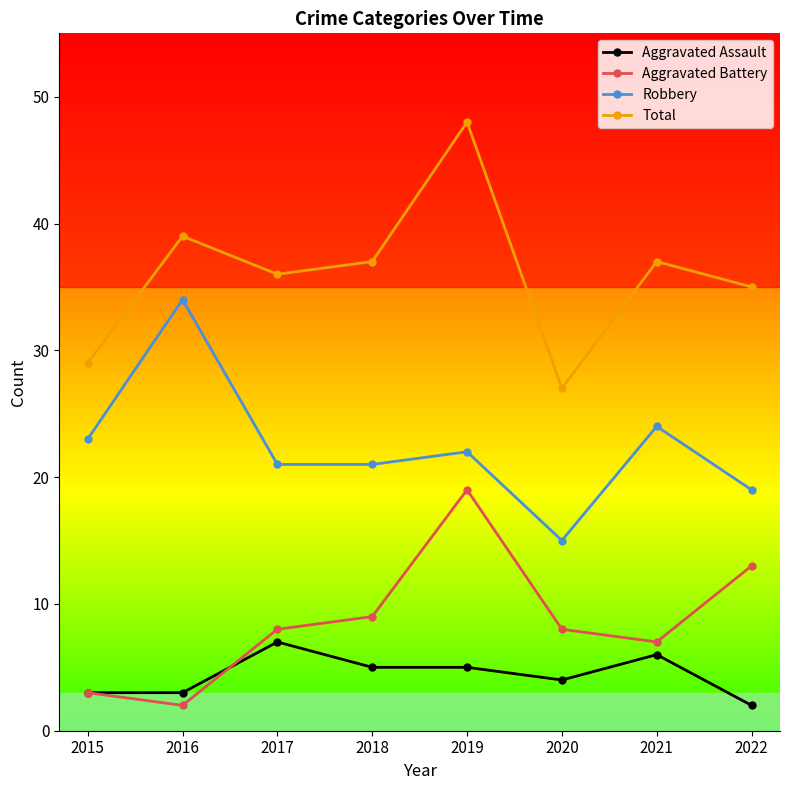

What is the sum of all Total values?

288